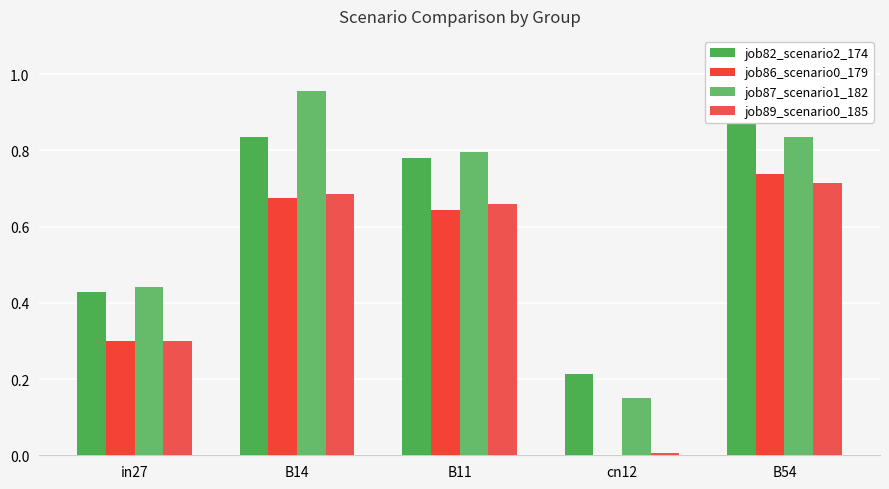

Count the number of categories in the chart.

5